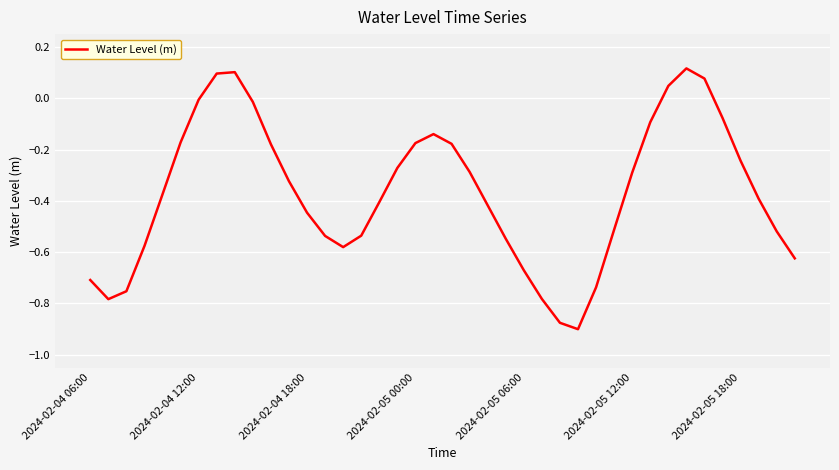

Is this an area chart (filled region under the line)?

No